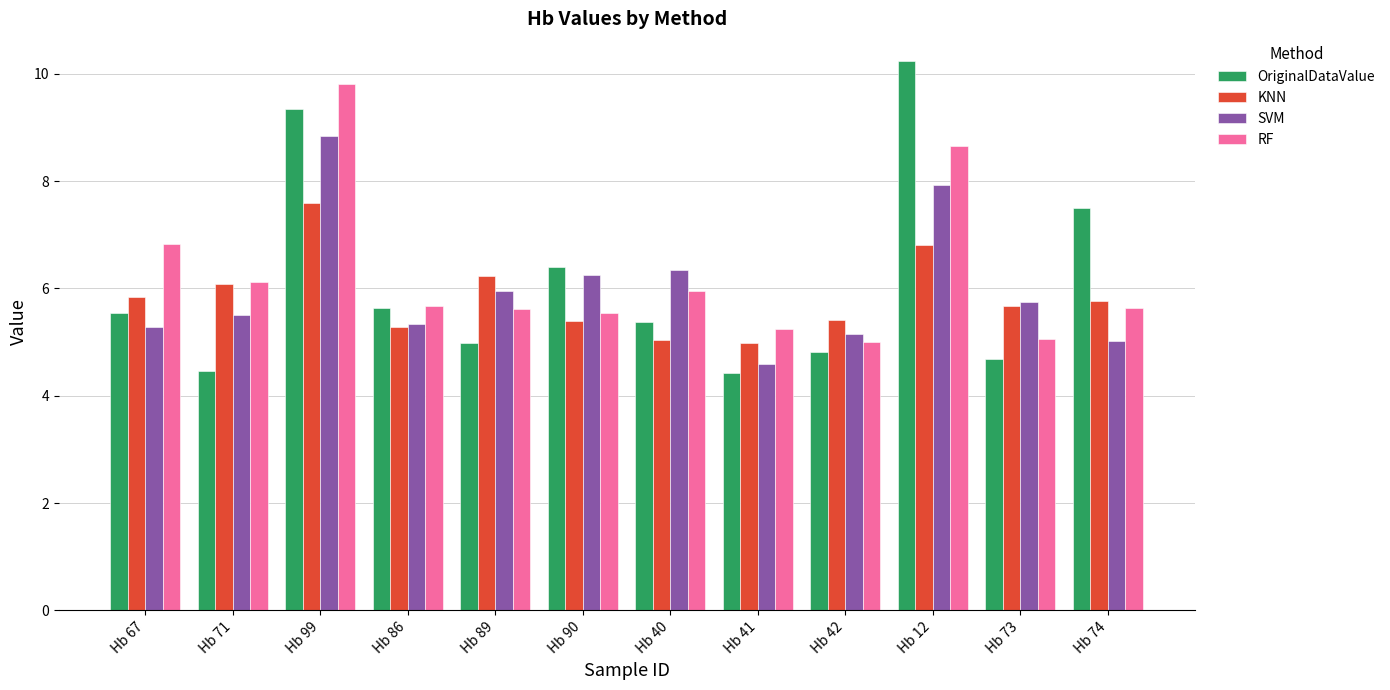

What is the spread (max minus min) of values at Hb 99?

2.2